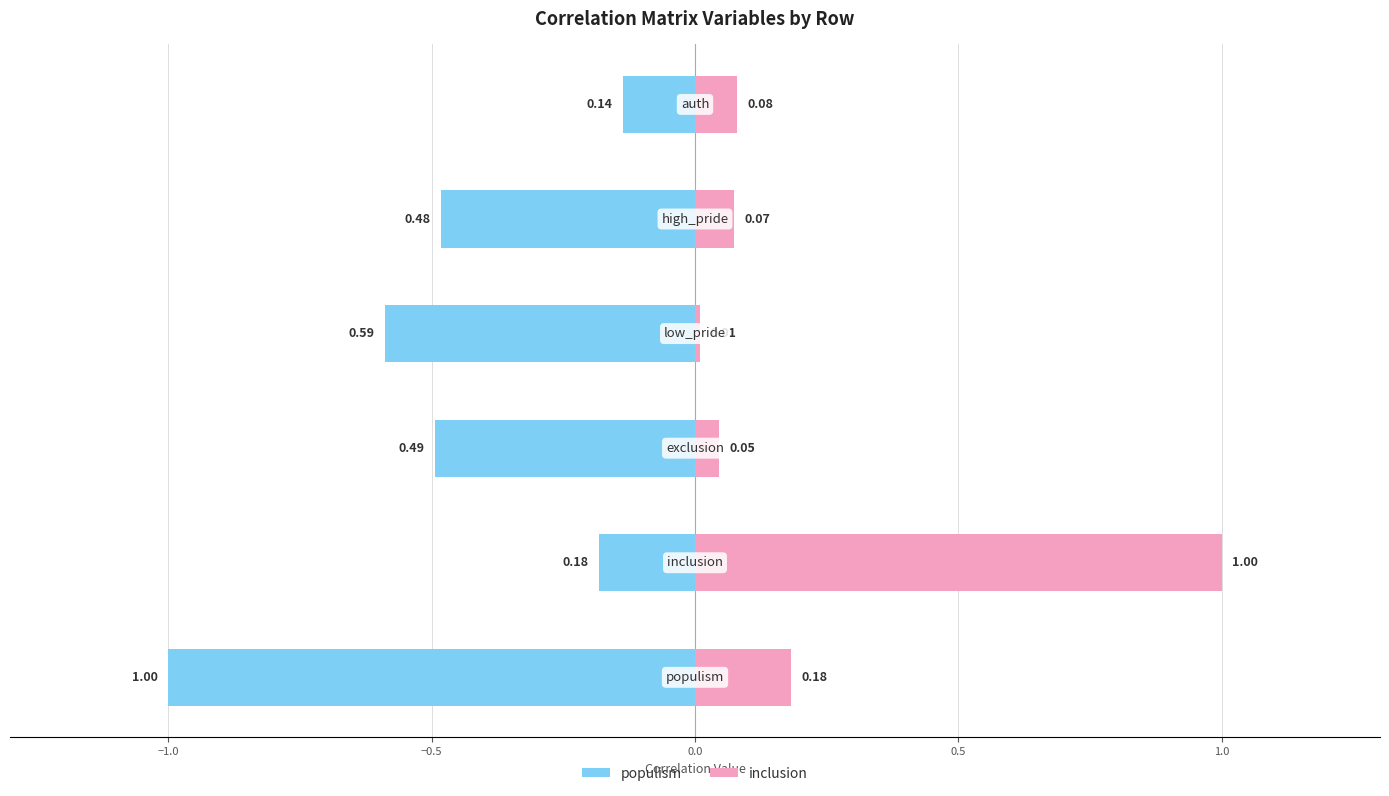

What is the value of the populism bar at the 6th from the left?

-0.1